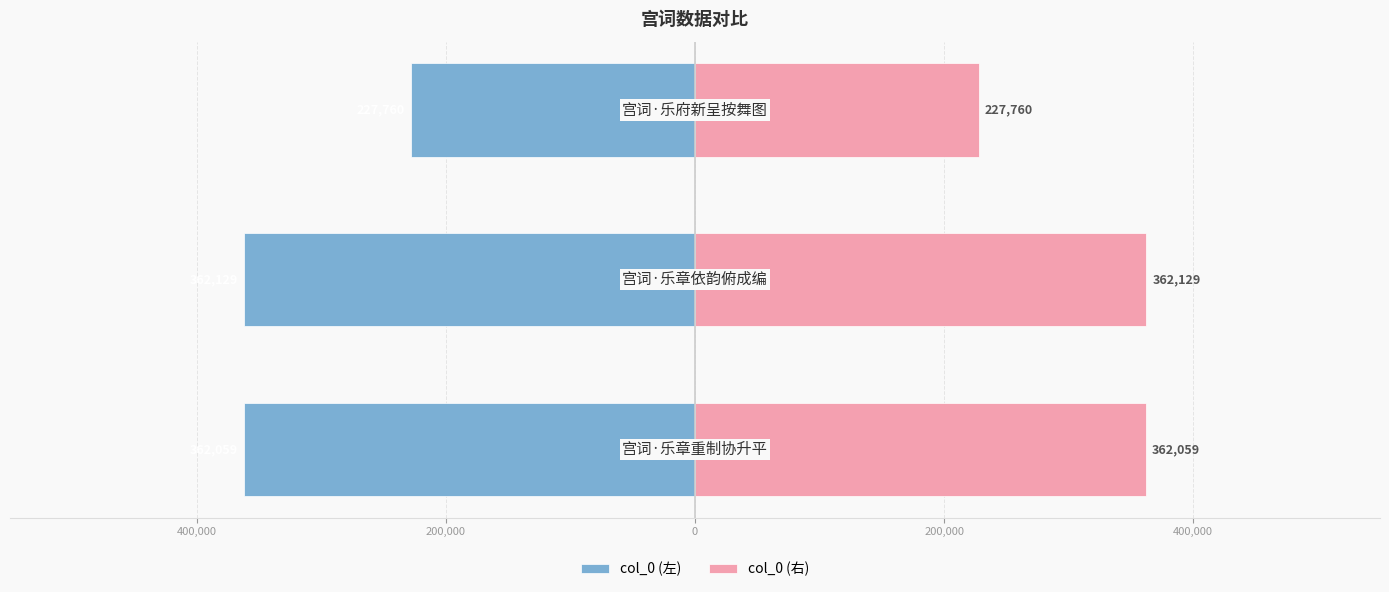

How many bars are there in each group?

2